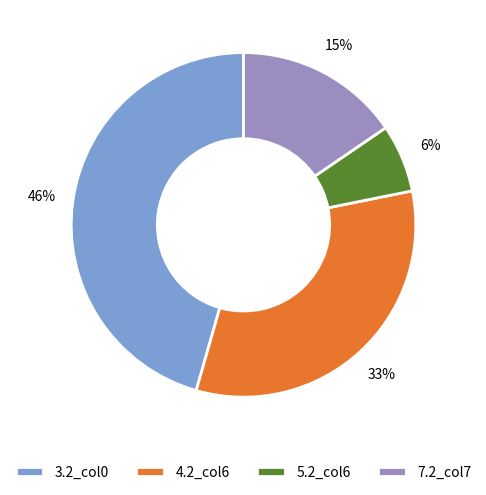

How many slices are in this pie chart?

4